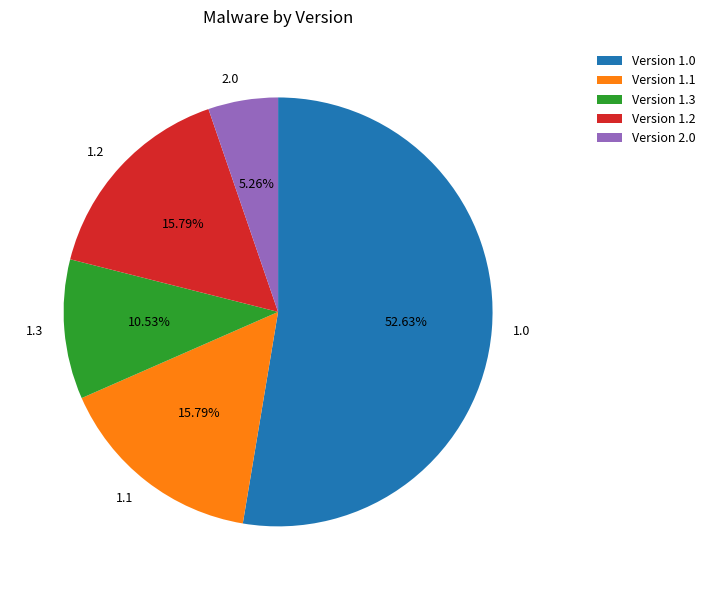

Does 1.0 account for over 50% of the chart?

Yes